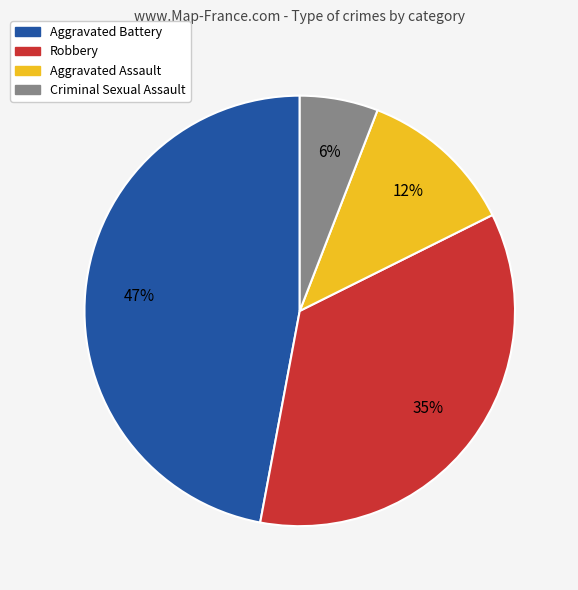

What percentage is the Criminal Sexual Assault slice, to the nearest percent?

6%